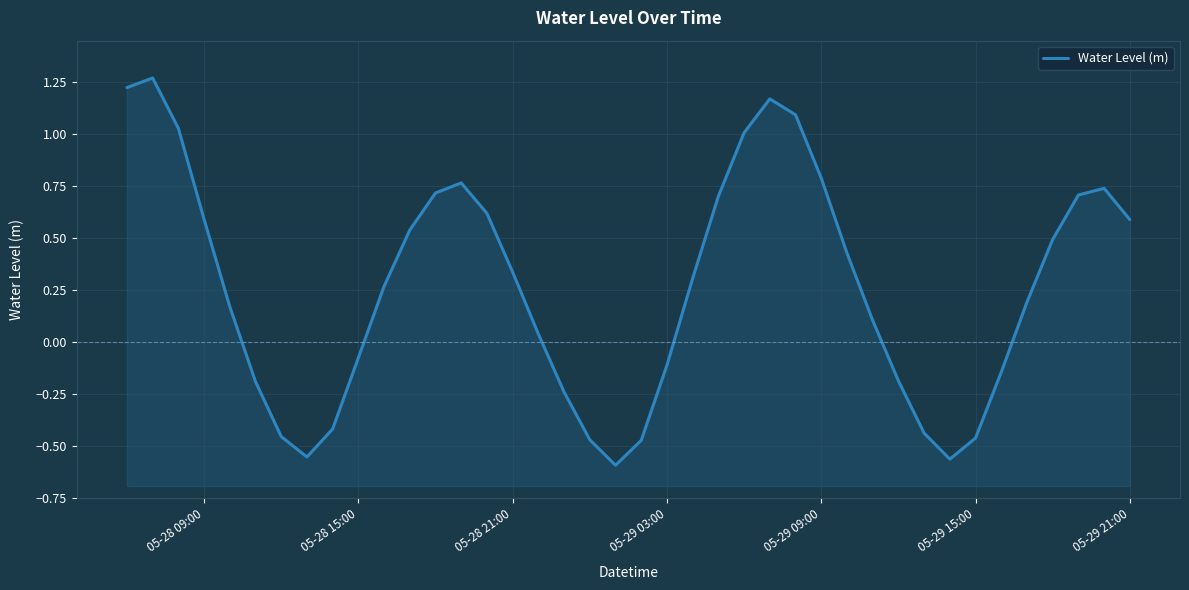

How many lines are shown in the chart?

1